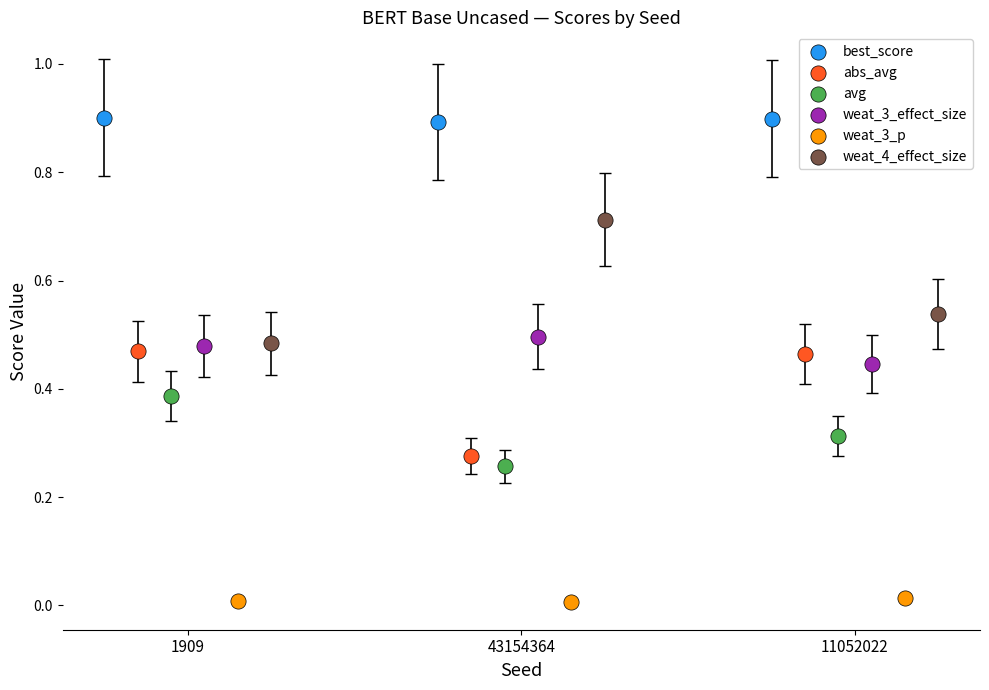

Which series contains the lowest Y value?

weat_3_p